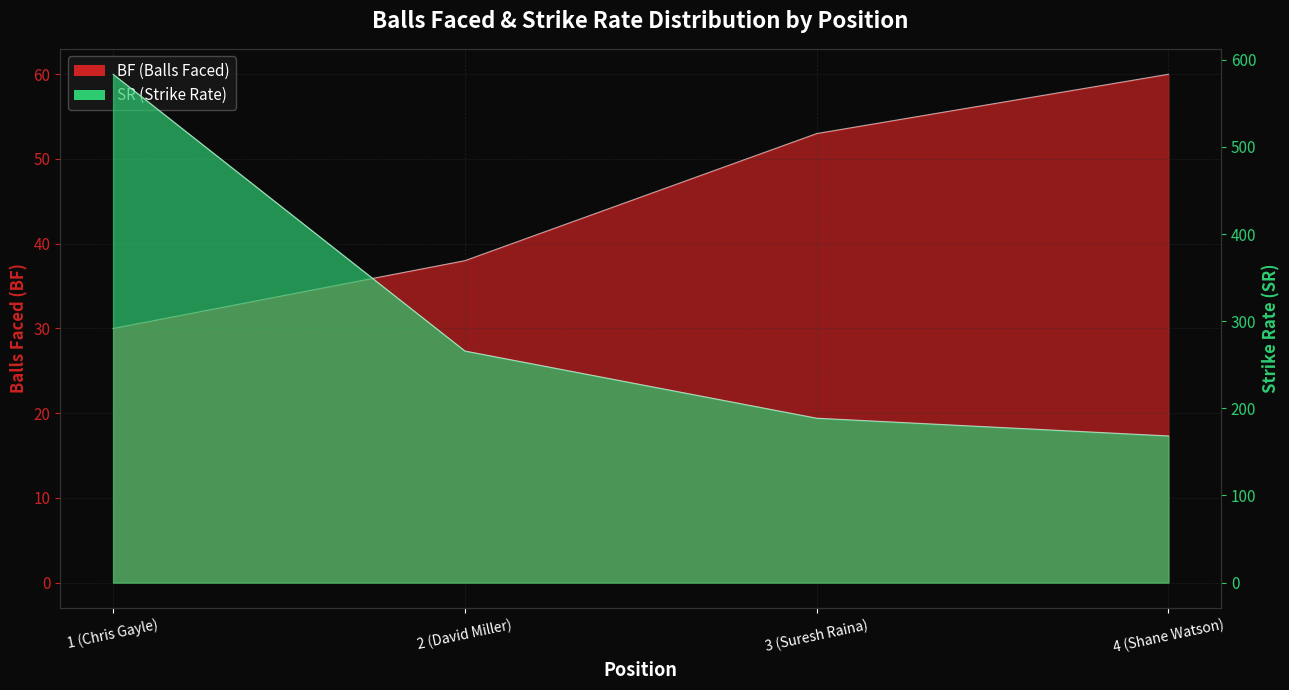

What is the difference between the maximum and minimum values in the BF series?

30.0